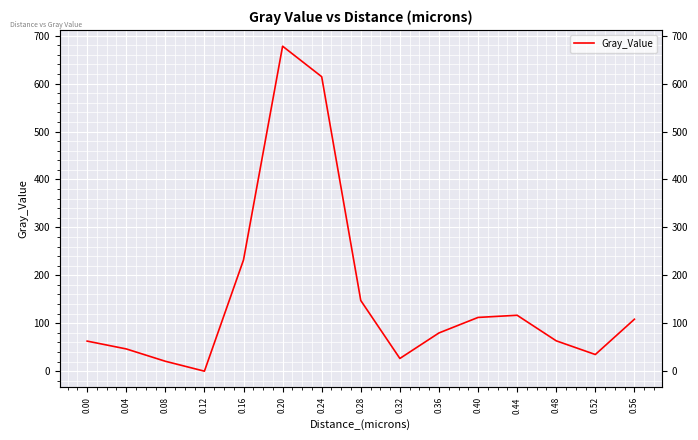

Which label corresponds to the smallest value in the chart?

0.12